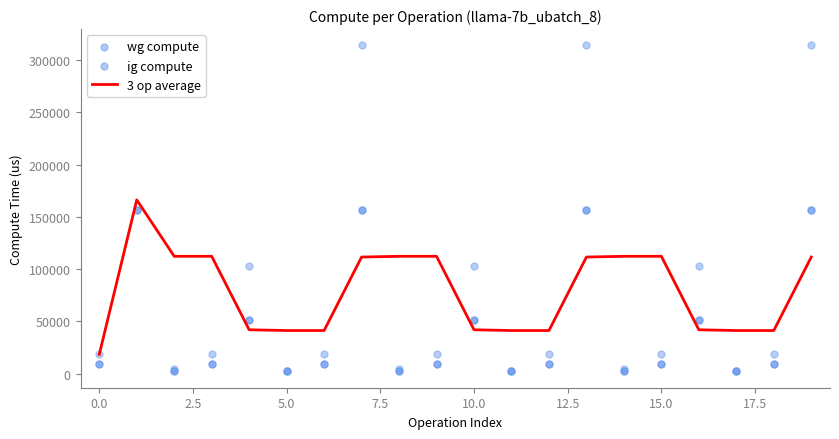

Which series reaches the minimum Y coordinate?

wg compute